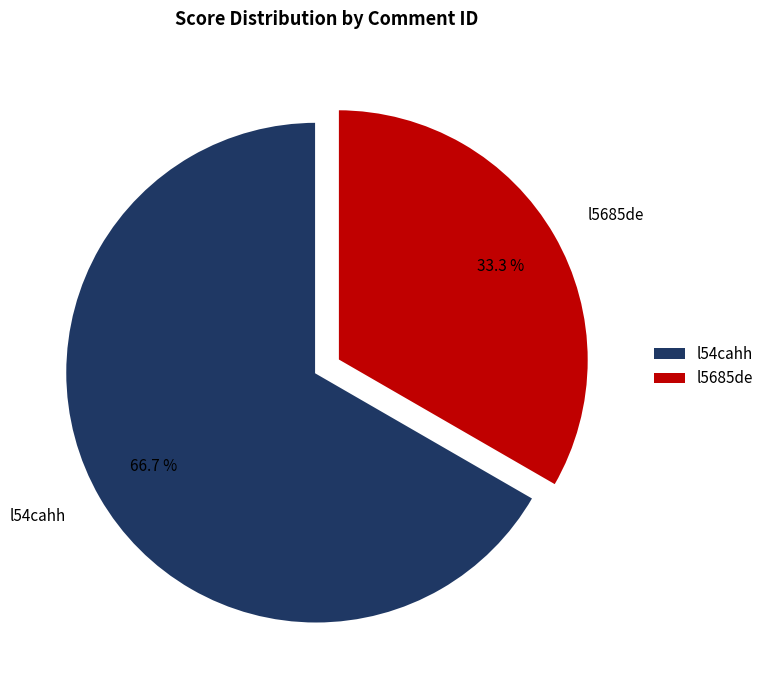

To the nearest percent, what portion does l5685de represent?

33%